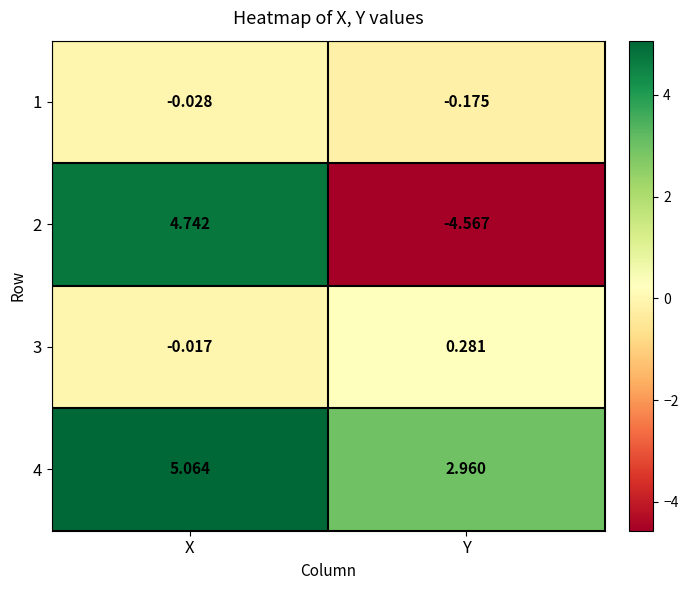

At which category is the sum across all series the highest?

X